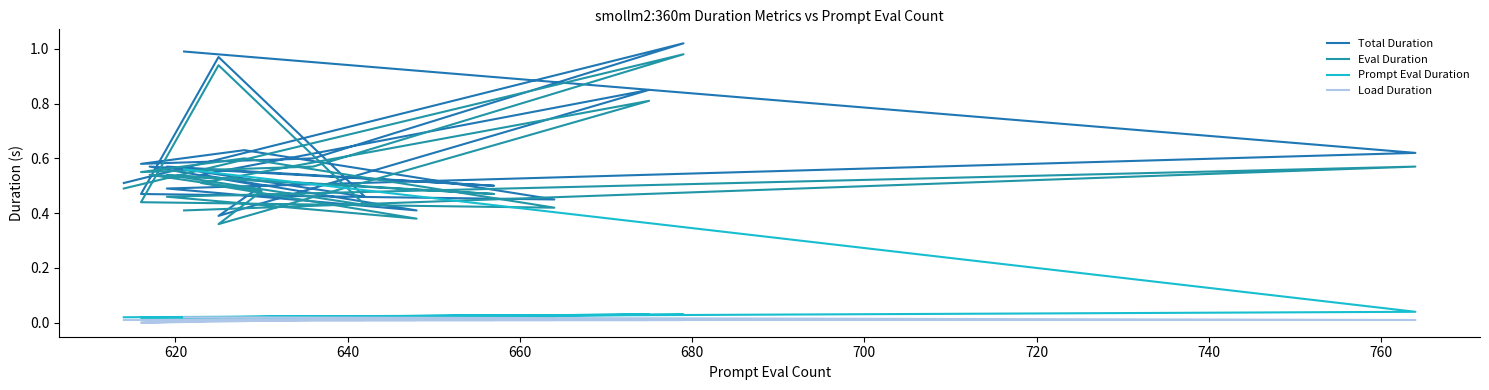

Count the number of data series in this chart.

4